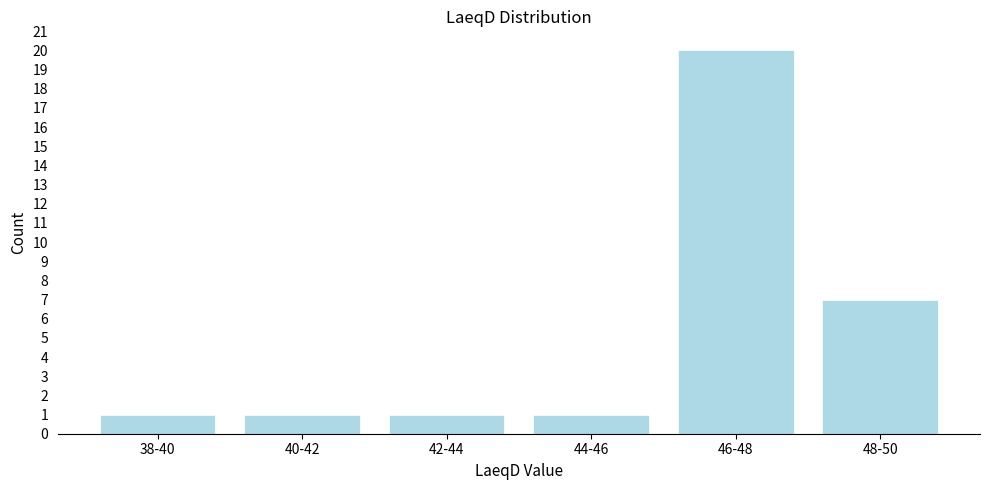

Reading left to right, transcribe all the data shown in this chart.

38-40=1	40-42=1	42-44=1	44-46=1	46-48=20	48-50=7